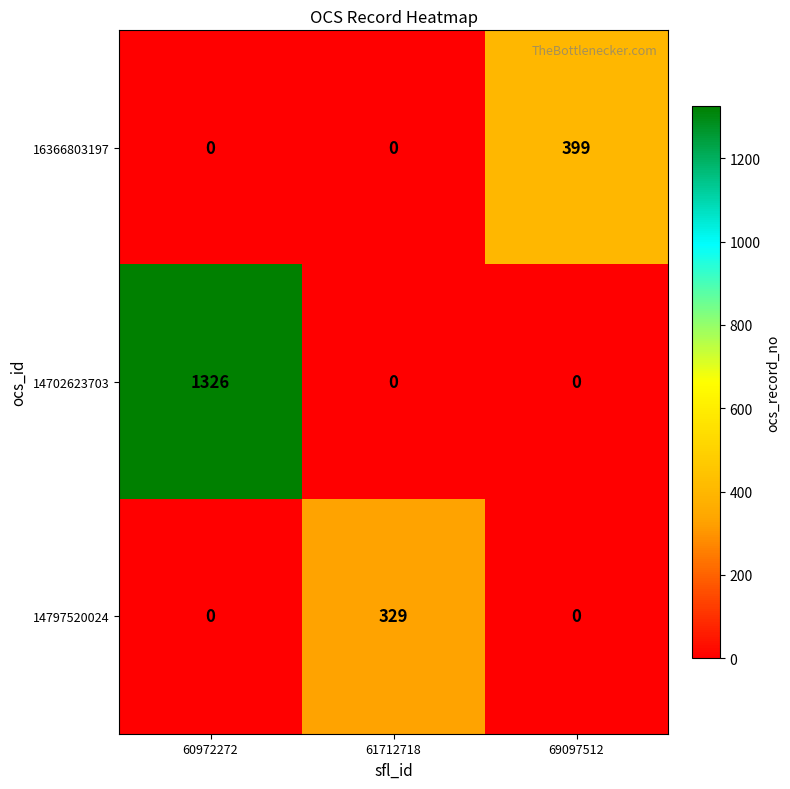

The 16366803197 series shows 399 at 69097512. True or false?

True